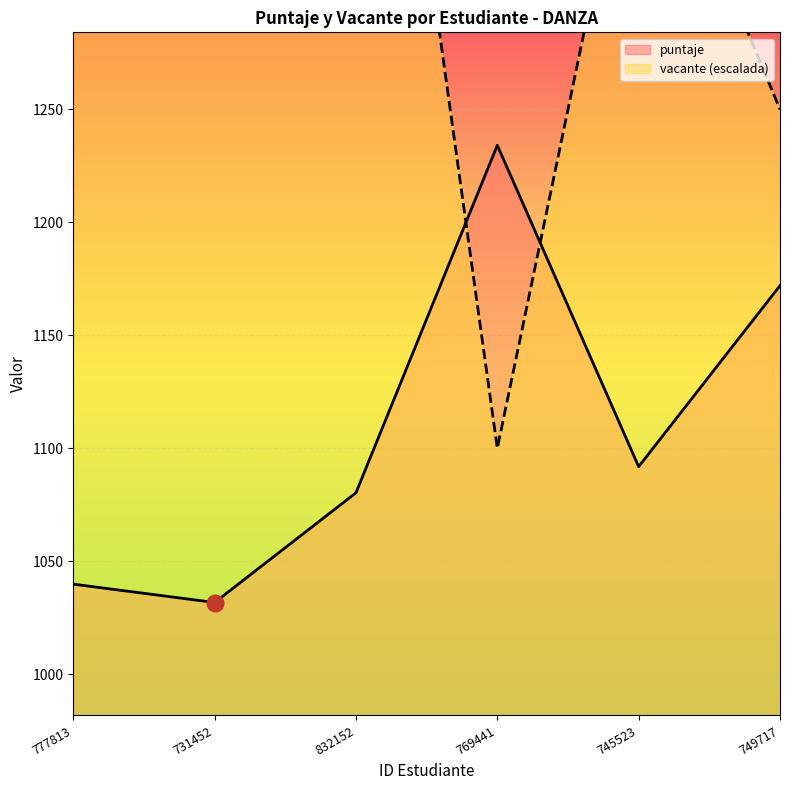

What is the maximum value shown in the chart?

1850.0